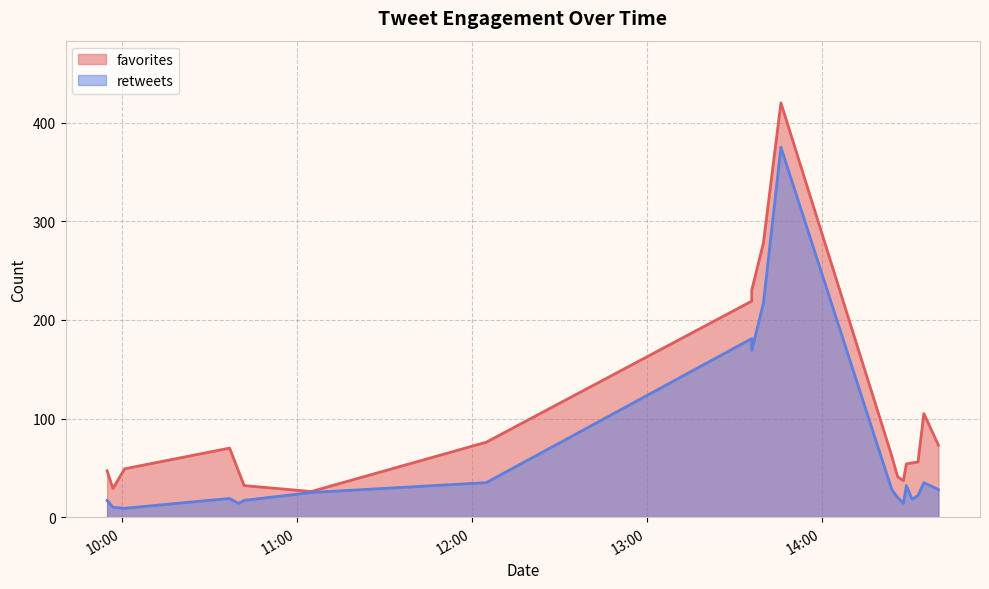

The value of favorites at 2015-06-12 09:55 is 25. True or false?

False